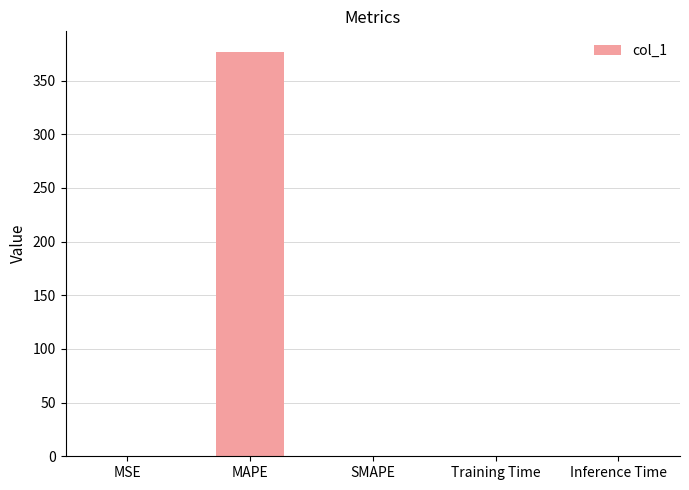

What is the sum of all values?

377.6